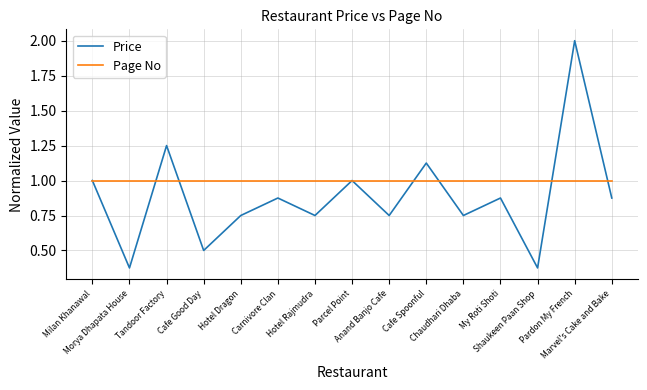

What is the maximum value for Price?

2.0